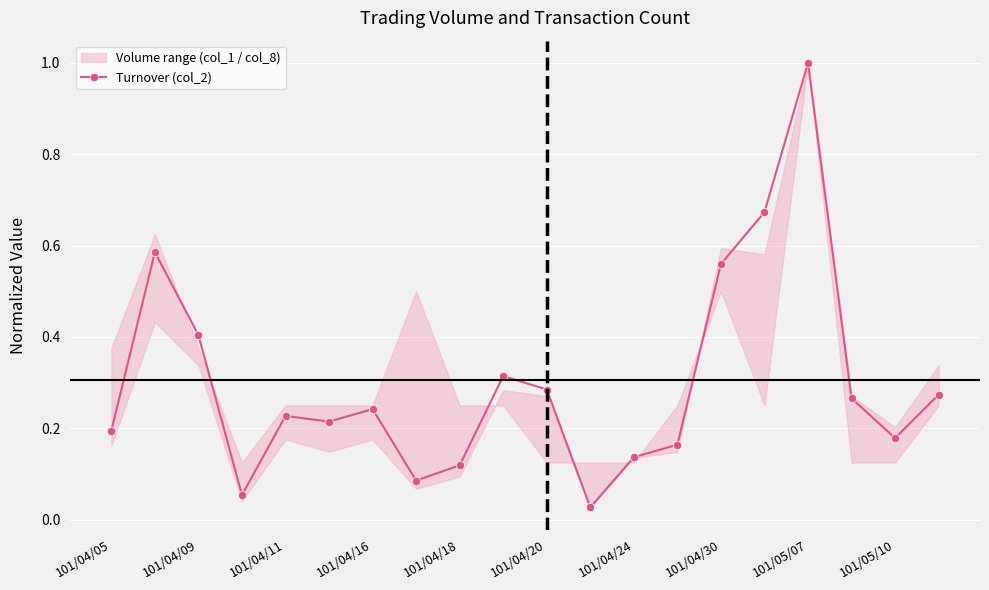

What is the average value?

0.3